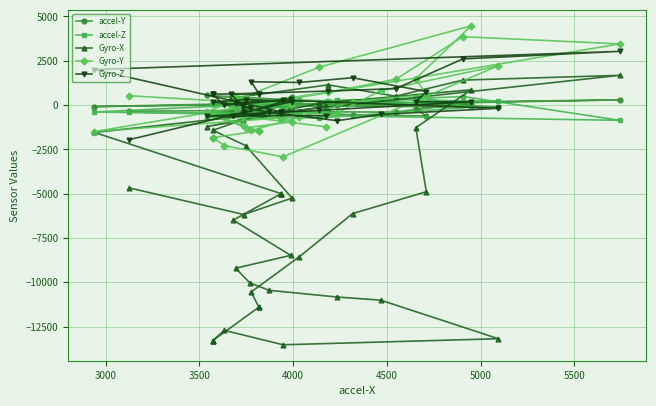

Reading left to right, transcribe all the data shown in this chart.

accel-Y: -346	-301	450	-127	-439	-318	-391	-408	-380	-398	129	293	-85	132	132	132	-79	-153	120	-66	-42	-15	210	-114	-31	-693	-511	-511	-511	-379	-379	-512	-386	-552	-613	-240	84	3	552	179
accel-Z: -399	-450	23	125	97	156	340	253	234	321	484	-860	-389	108	108	108	72	148	165	128	132	265	313	210	-80	123	77	77	77	-19	-19	123	283	215	103	495	-122	-723	-692	-363
Gyro-X: -4676	-6173	-5244	-2287	-1422	-827	-23	388	1141	501	1410	1679	-1543	-4997	-4997	-4997	-6488	-8478	-9201	-10024	-10448	-10828	-11005	-13180	-13522	-12707	-13293	-13293	-13293	-11402	-11402	-10542	-8553	-6121	-4888	-1275	863	97	-1217	-57
Gyro-Y: 525	158	-948	-1284	-536	-1100	-665	-49	722	1460	3858	3452	-1493	-717	-717	-717	558	-15	260	152	-452	-431	814	2217	-2924	-2282	-1834	-1834	-1834	-1456	-1456	-1432	-686	196	592	1492	4471	2139	-386	-1224
Gyro-Z: -1947	-401	192	313	183	-12	-54	629	791	929	2605	3032	2003	-376	-376	-376	-640	331	125	-187	-393	-880	-527	-183	274	-16	620	620	620	641	641	1318	1276	1543	763	189	186	-298	-622	-592